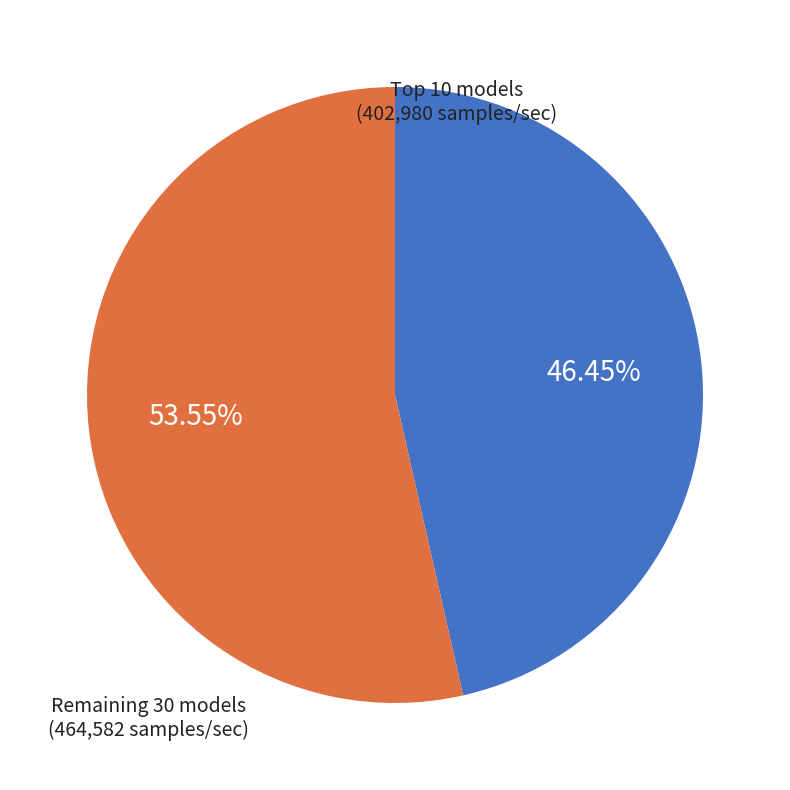

Is there a majority slice in this chart?

Yes